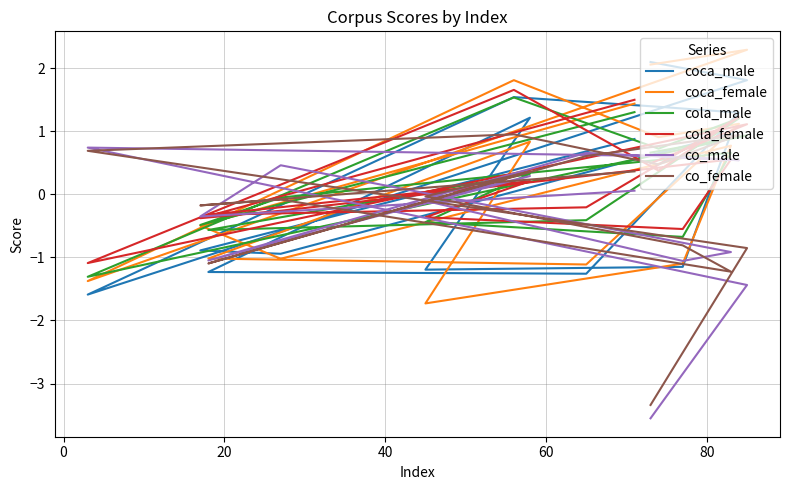

After their last crossing, which series has the higher values: co_male or co_female?

co_female